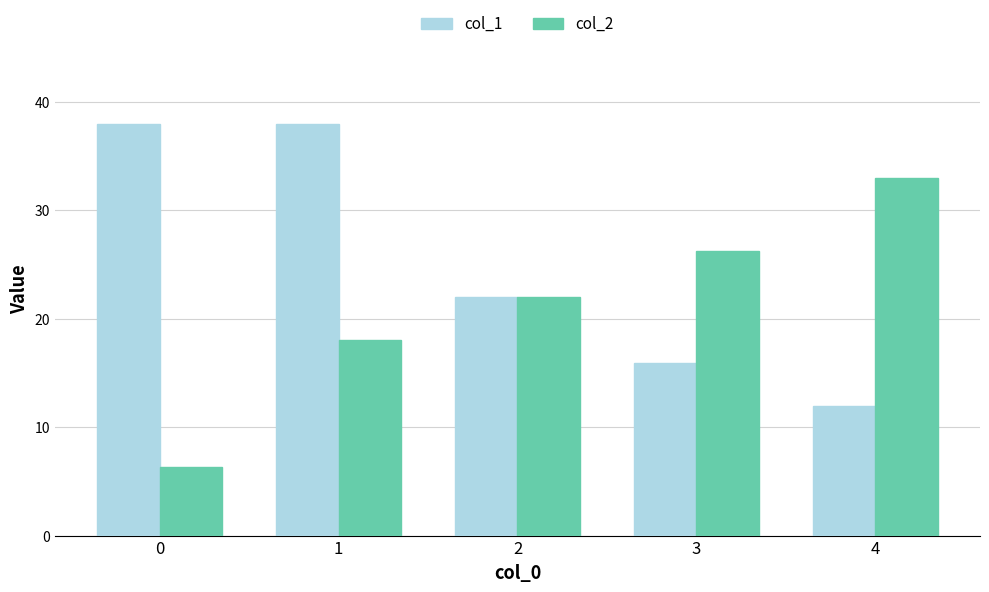

Reading left to right, what are all the values shown in this chart?

col_1: 38.0	38.0	22.0	15.9	12.0
col_2: 6.3	18.0	22.0	26.3	33.0